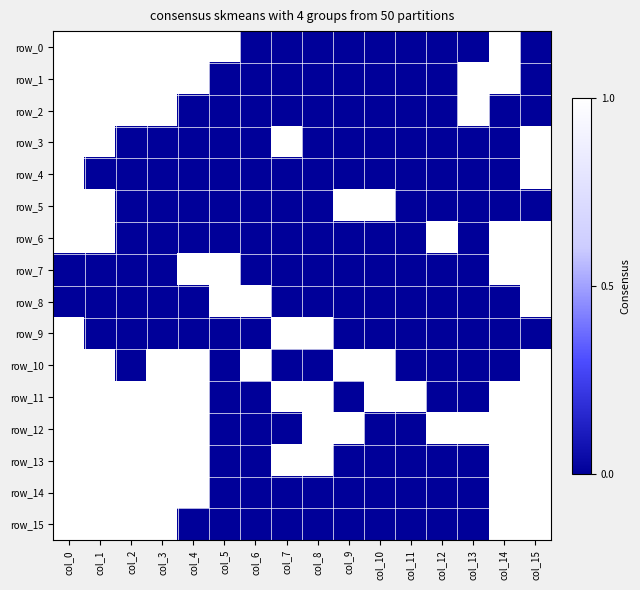

What is the sum of all row_10 values?

8